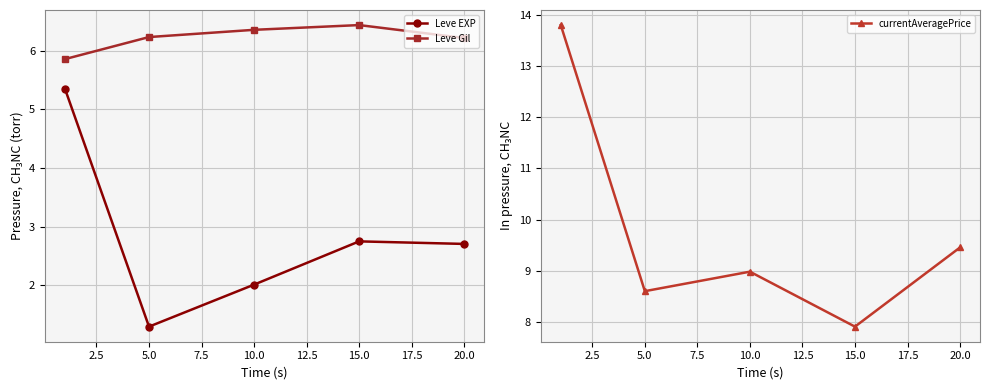

Read the Leve Gil value at 15.0.

6.4